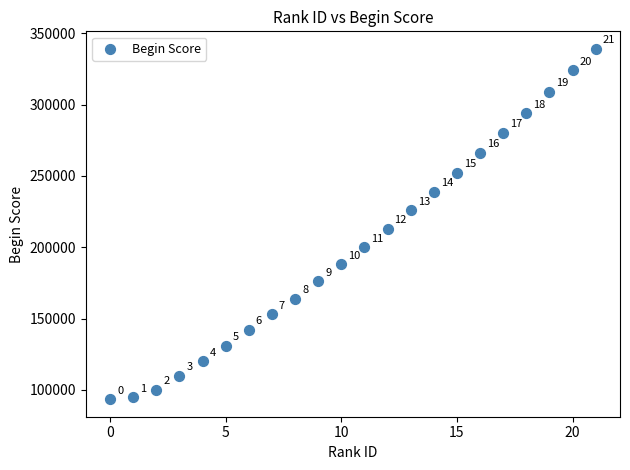

What is the range of Y values (max minus min)?

245500